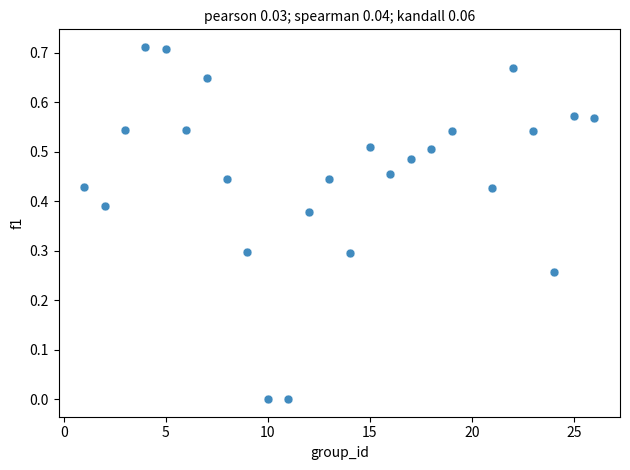

What is the range of X values (max minus min)?

25.0